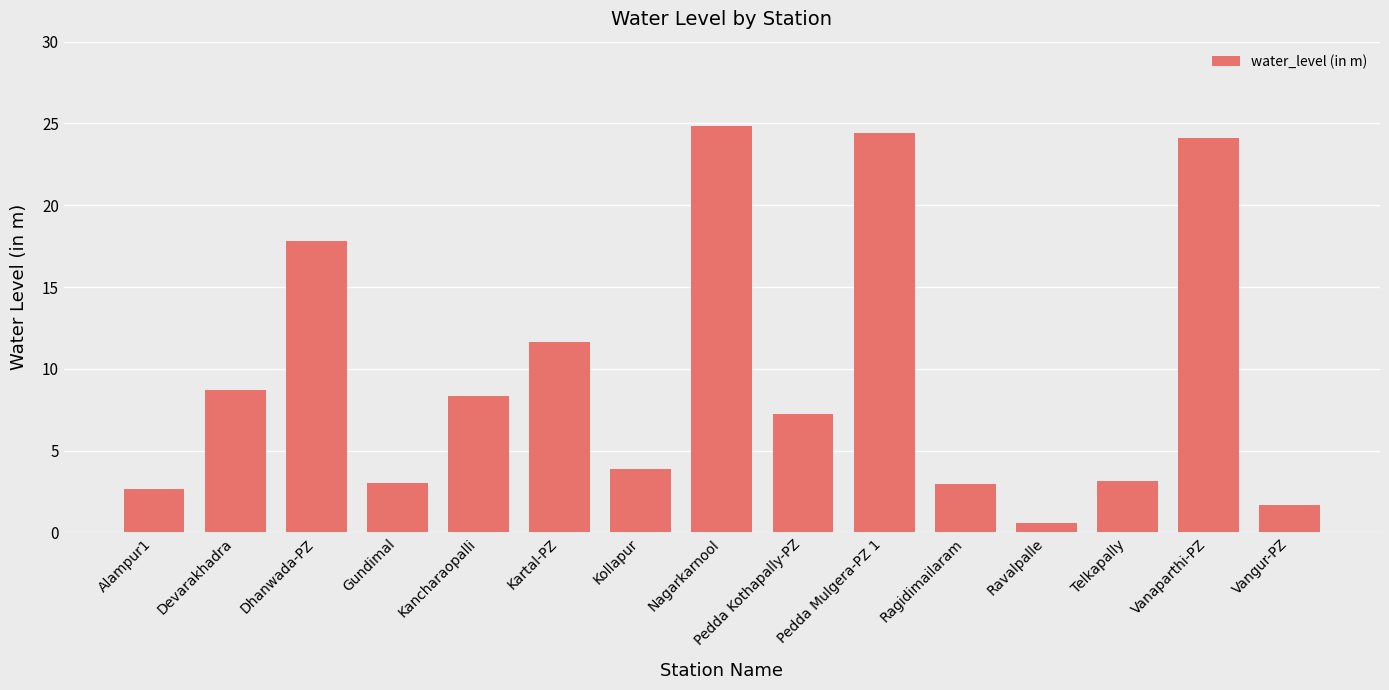

What is the value of the 4th bar from the left?

3.0